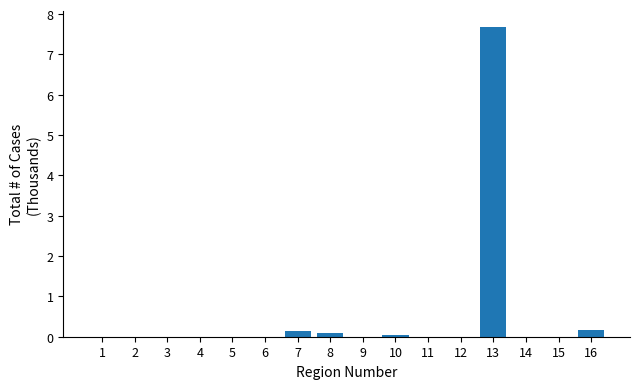

What is the change in value from 7 to 12?

-0.1